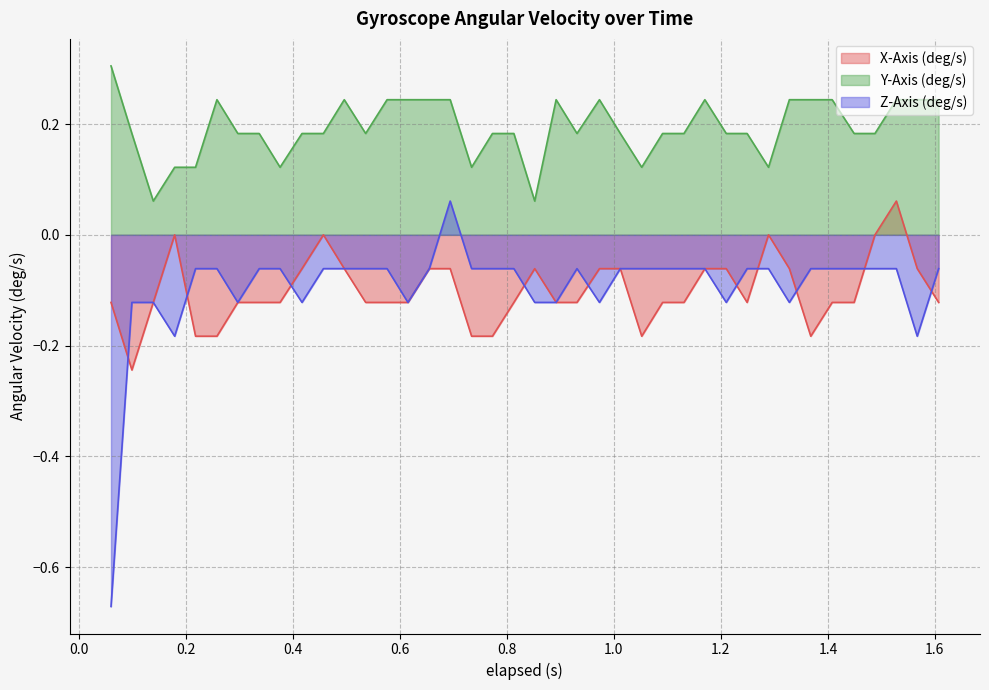

What is the greatest value displayed?

0.3